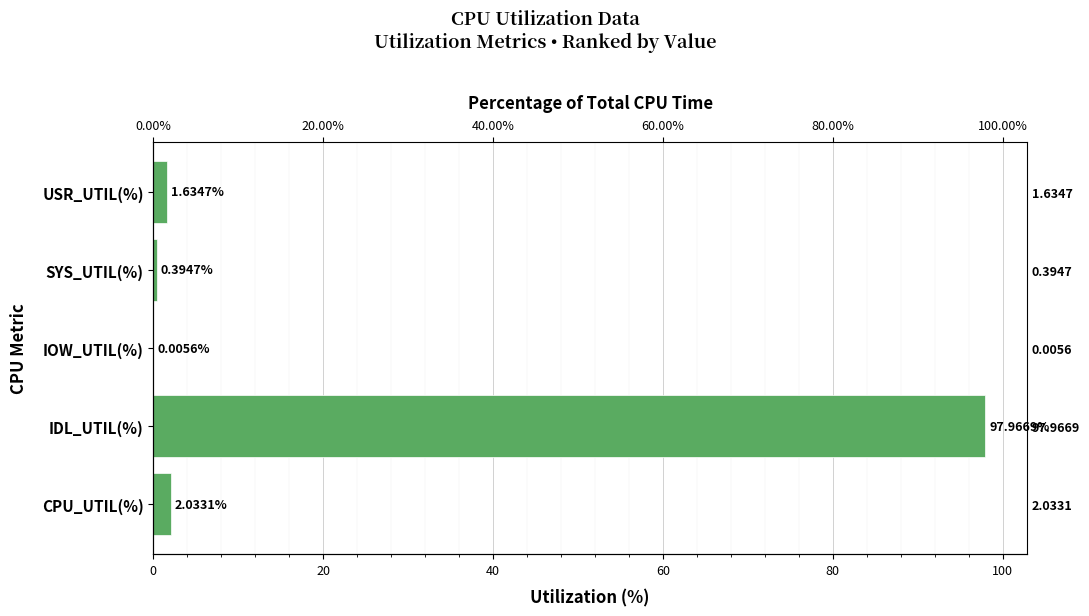

Reading right to left, transcribe all the data shown in this chart.

2.0	98.0	0.0	0.4	1.6